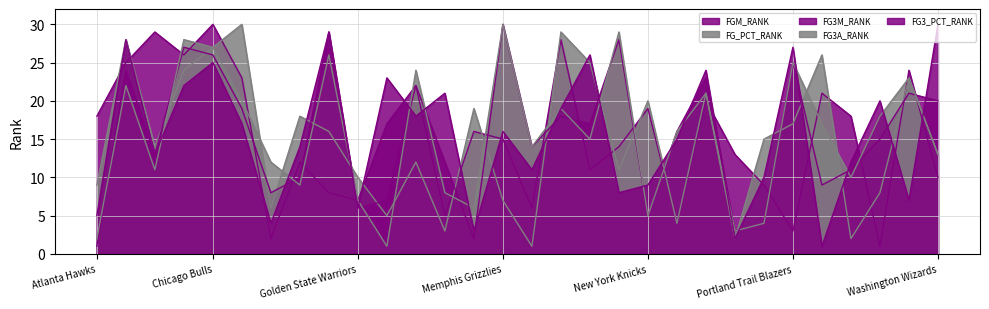

What is the difference between the maximum and minimum values in the FG3A_RANK series?

29